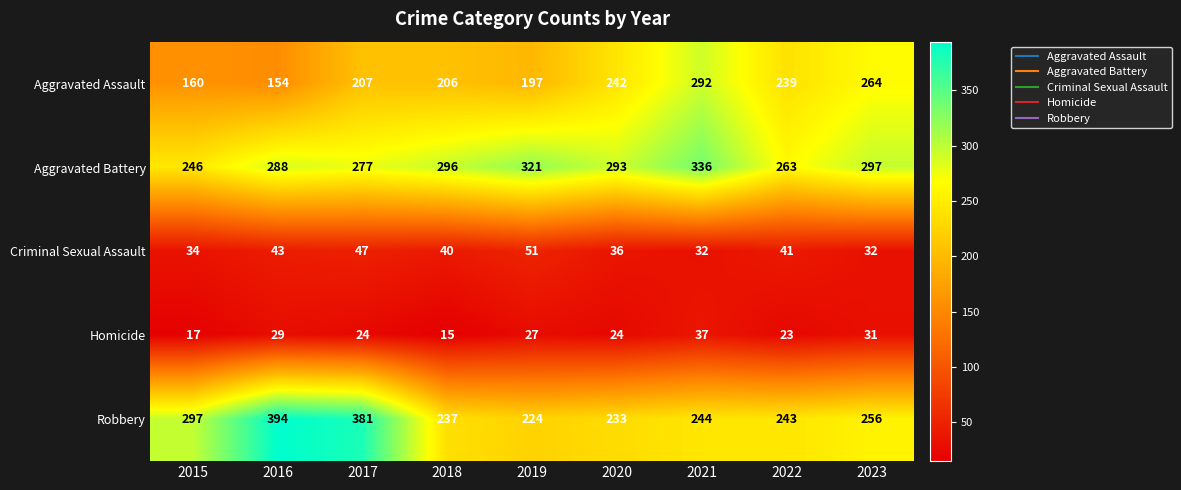

Which series has the largest range (max minus min)?

Robbery